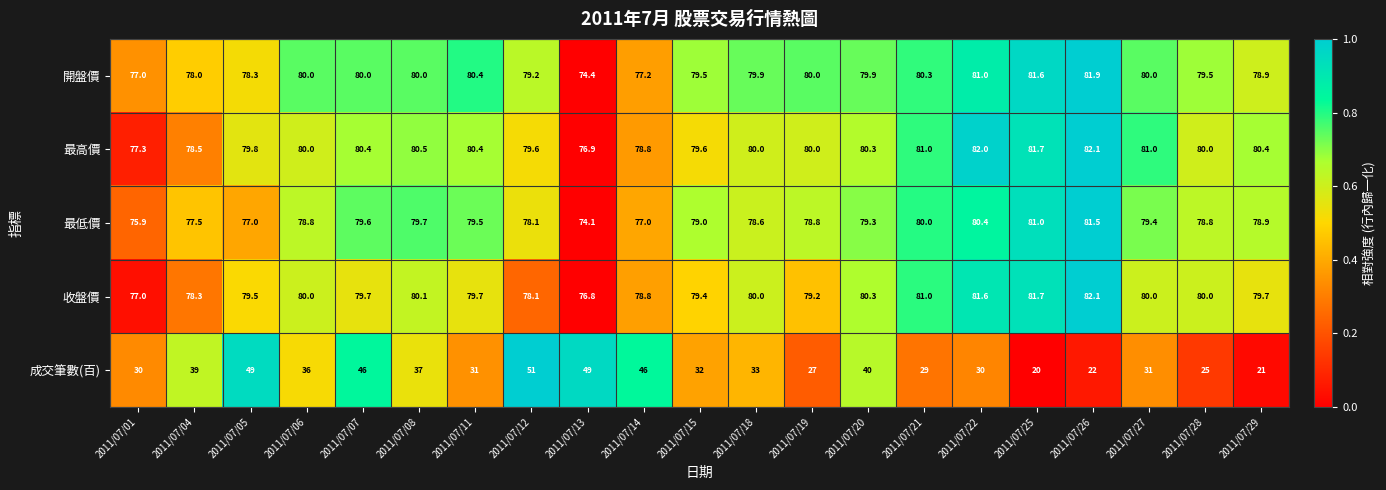

How many distinct data groups are displayed?

5